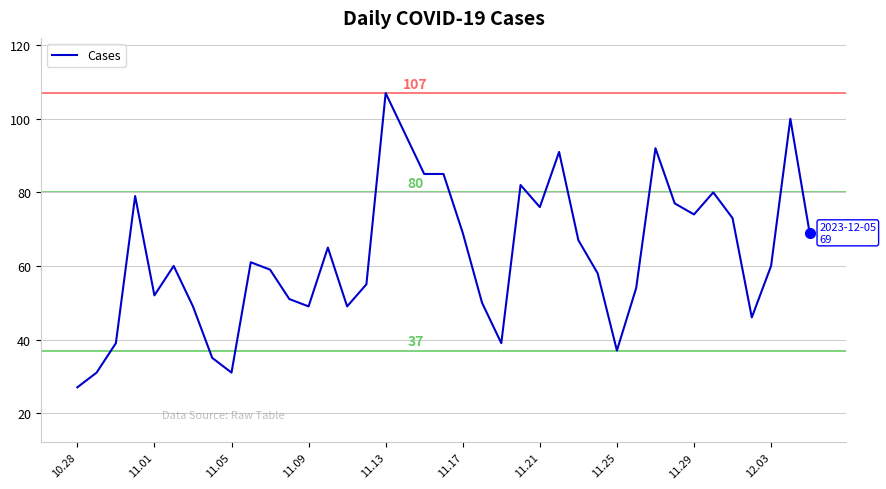

What is the minimum value shown in the chart?

27